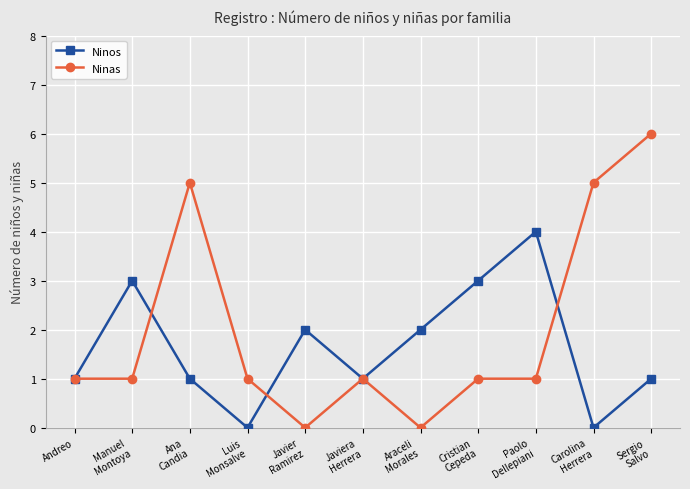

Is it true that Ninas equals 1 at Andreo?

True